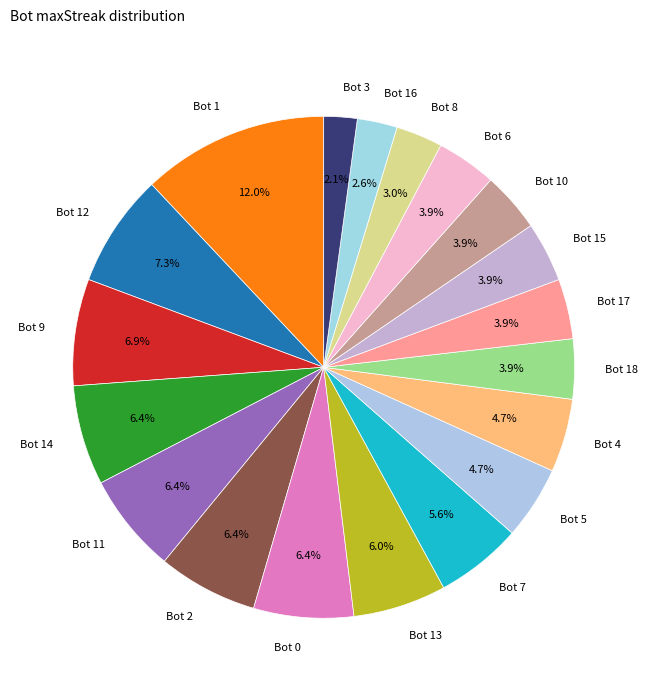

The Bot 14 slice represents 1% of the pie. True or false?

False